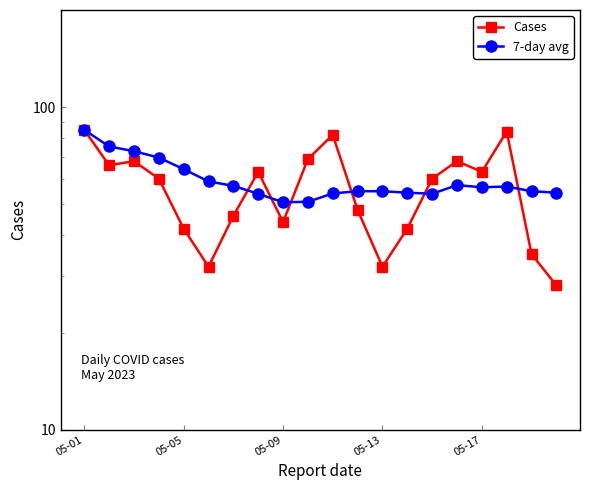

At which category is the sum across all series the highest?

05-01